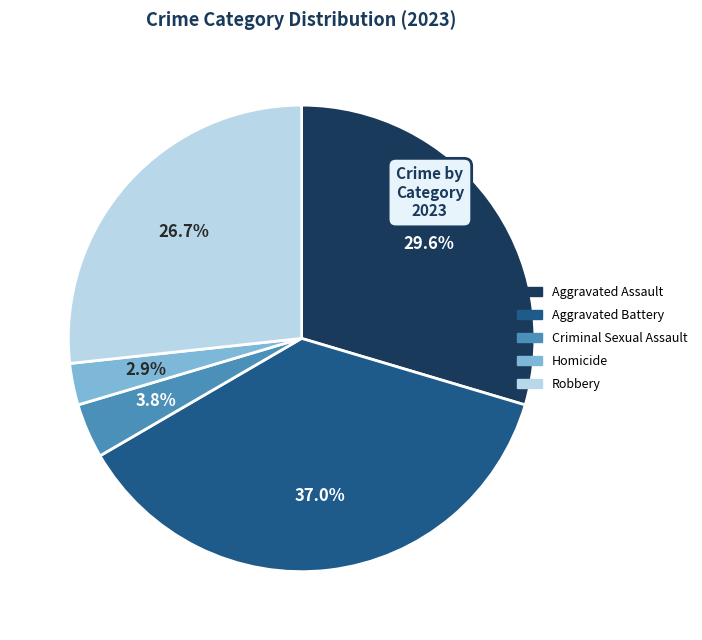

What percentage is NOT represented by Homicide?

97.1%